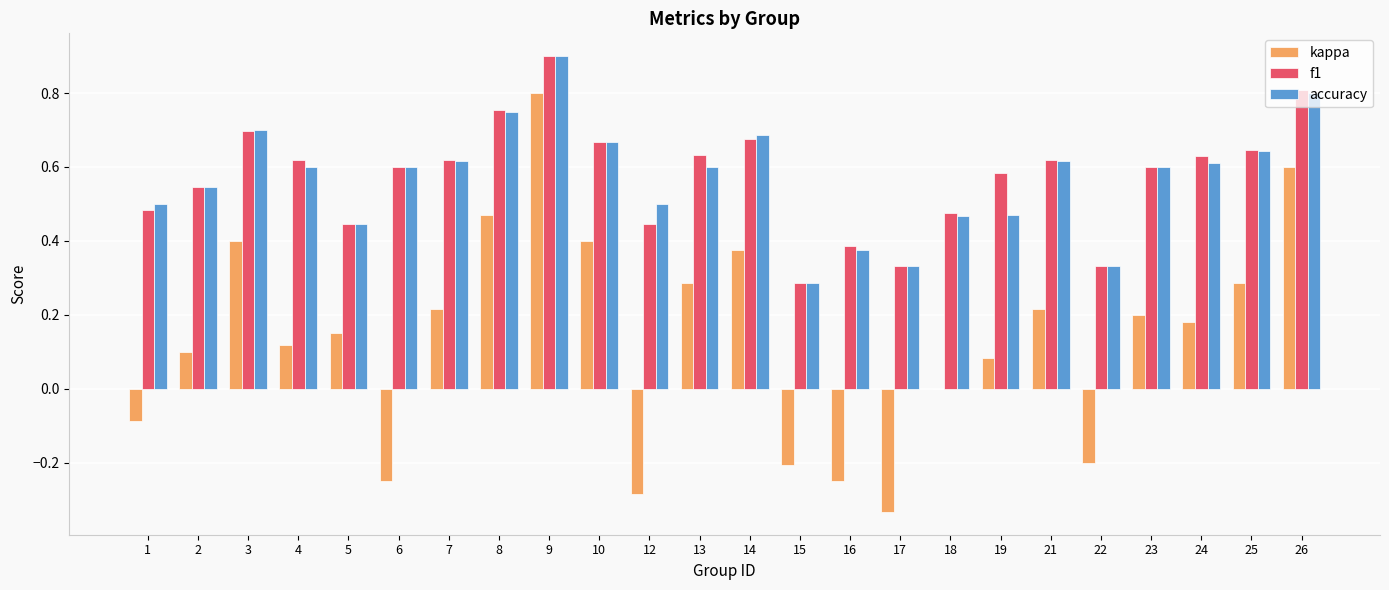

What is the total value across all series at 2?

1.2